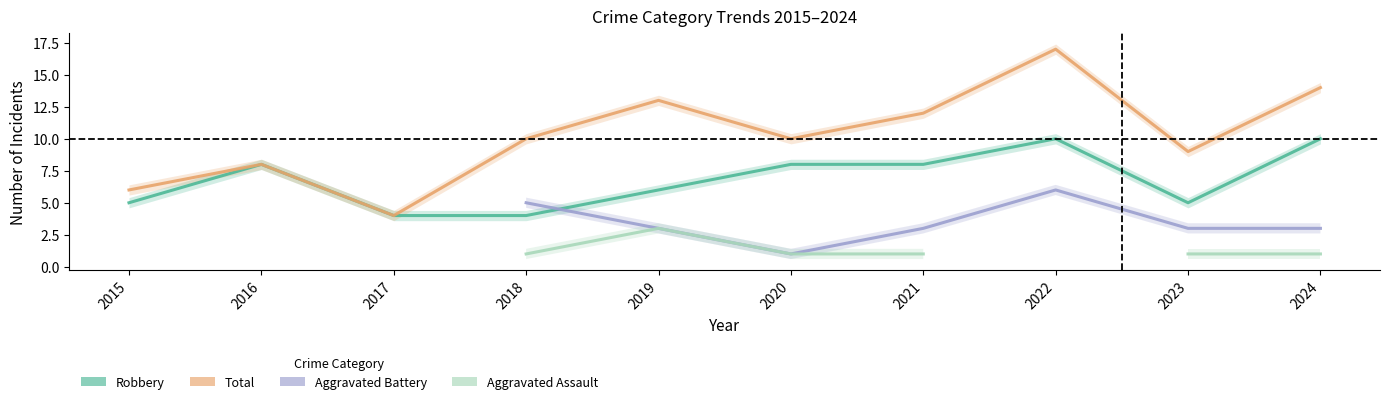

What is the minimum value for Robbery?

4.0